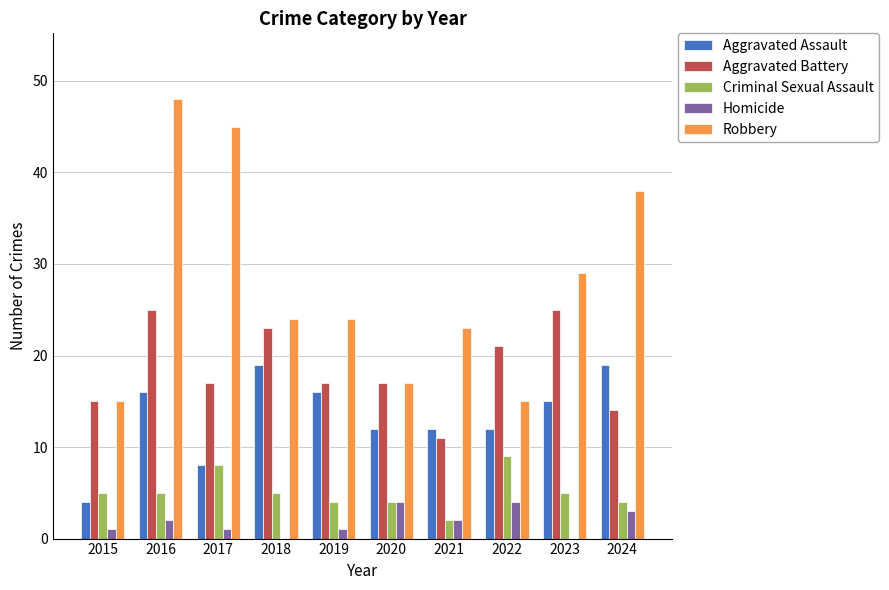

What are all the series names shown in the legend?

Aggravated Assault, Aggravated Battery, Criminal Sexual Assault, Homicide, Robbery